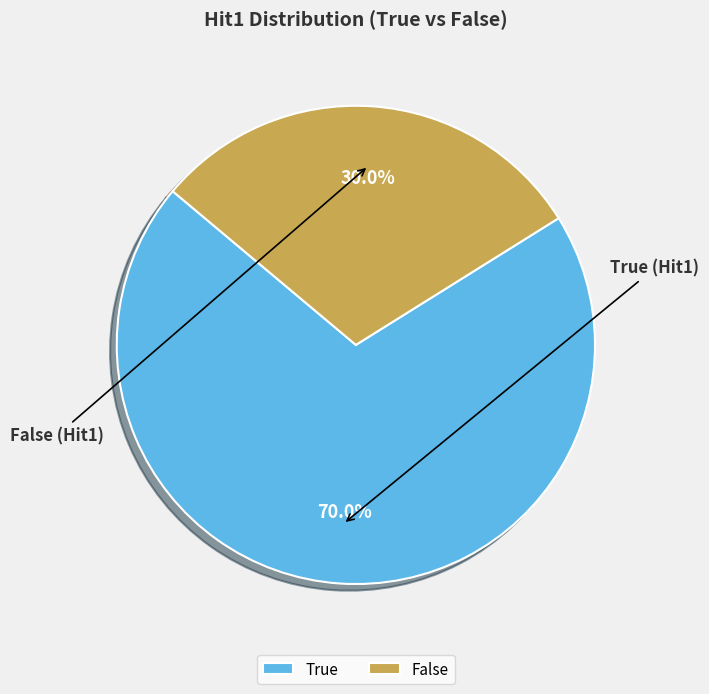

What percentage is the False slice, to the nearest percent?

30%